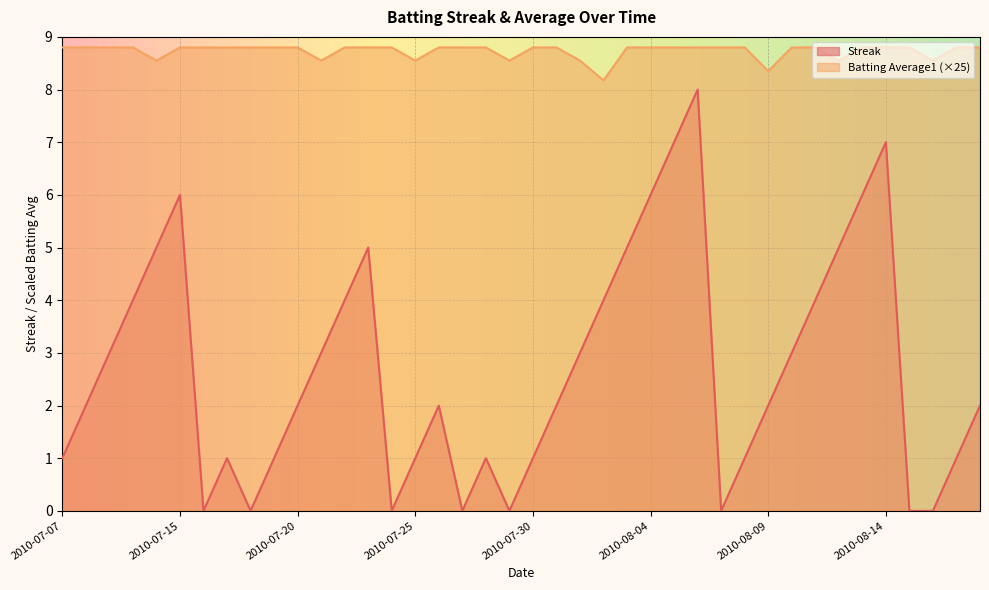

The Streak series shows 2.0 at 2010-08-09. True or false?

True